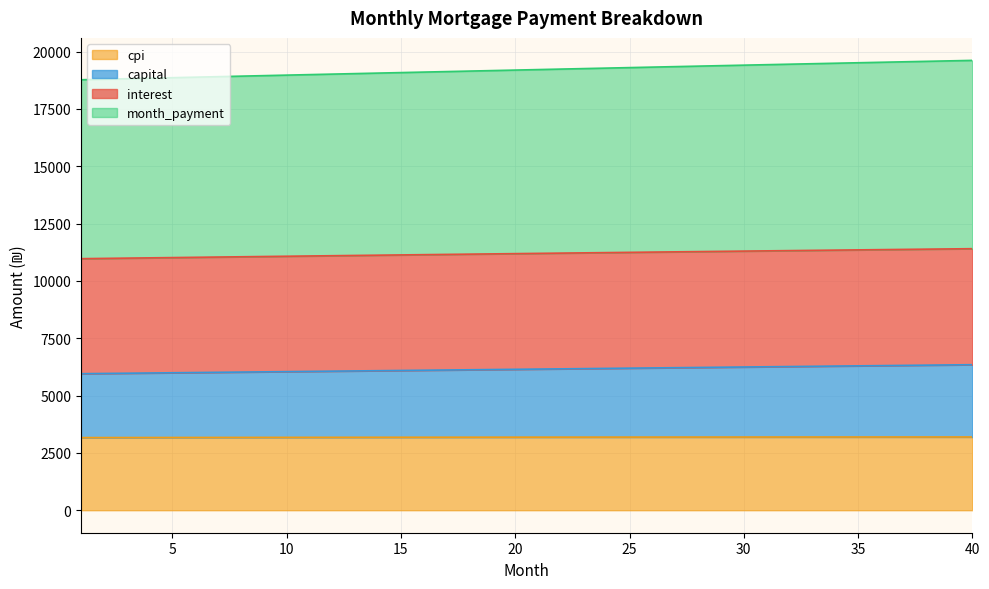

What are all the series names shown in the legend?

cpi, capital, interest, month_payment